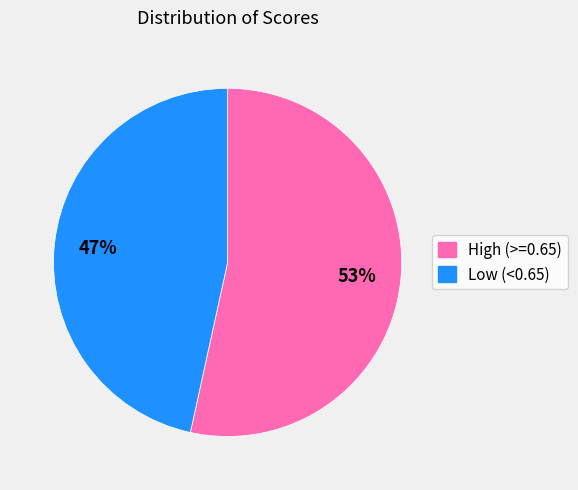

Rank the categories by value from highest to lowest.

High (>=0.65), Low (<0.65)